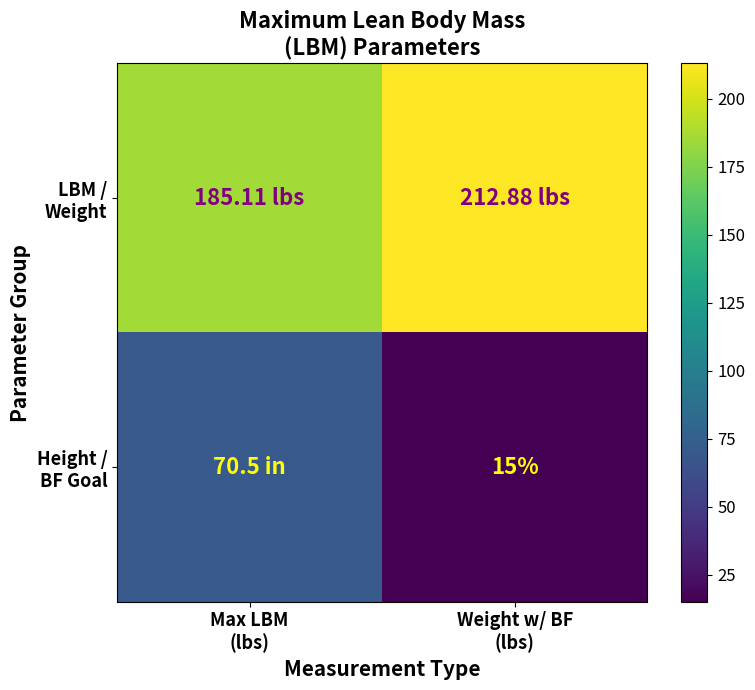

What is the spread (max minus min) of values at Max LBM
(lbs)?

114.6